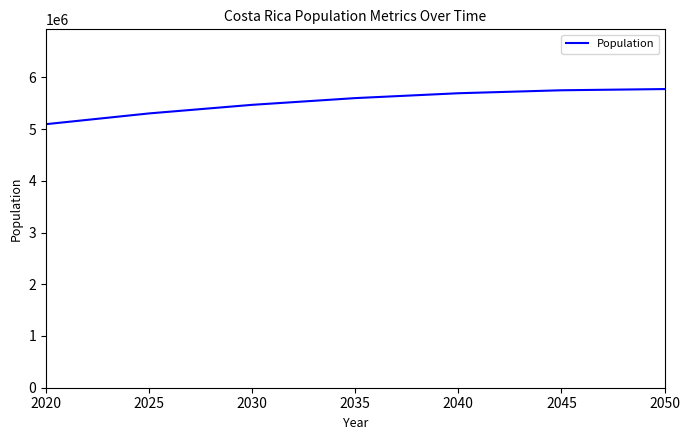

The value at 2025 is 8154627. True or false?

False